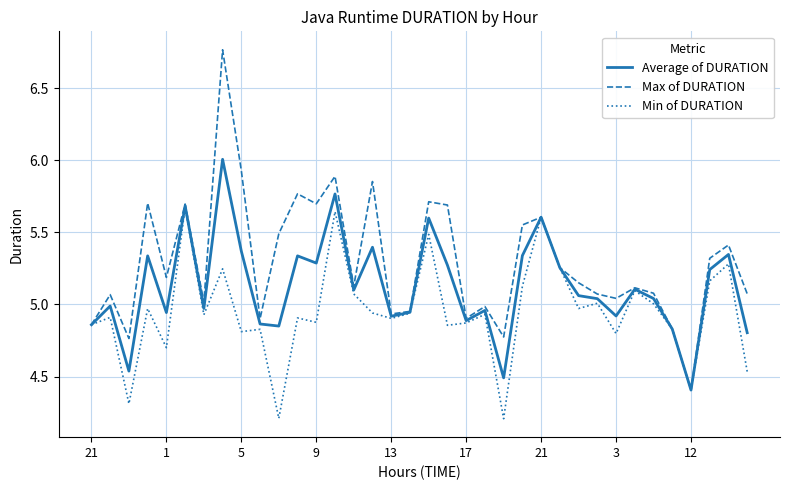

Which series has the largest total across all categories?

Max of DURATION